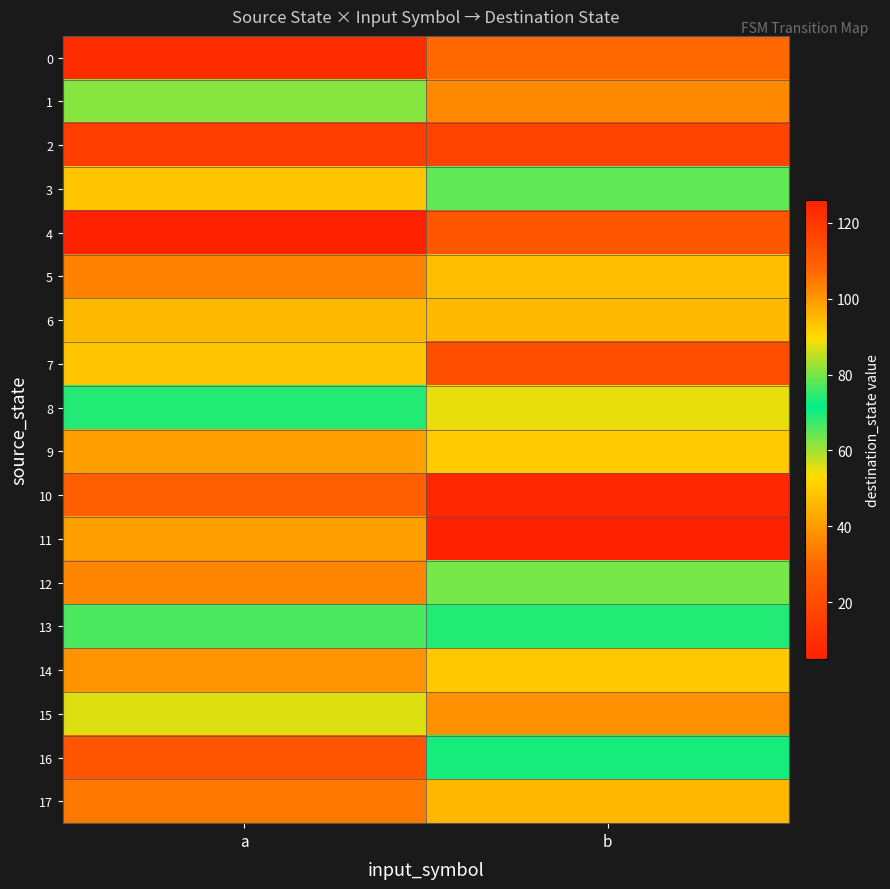

What is the spread (max minus min) of values at b?

119